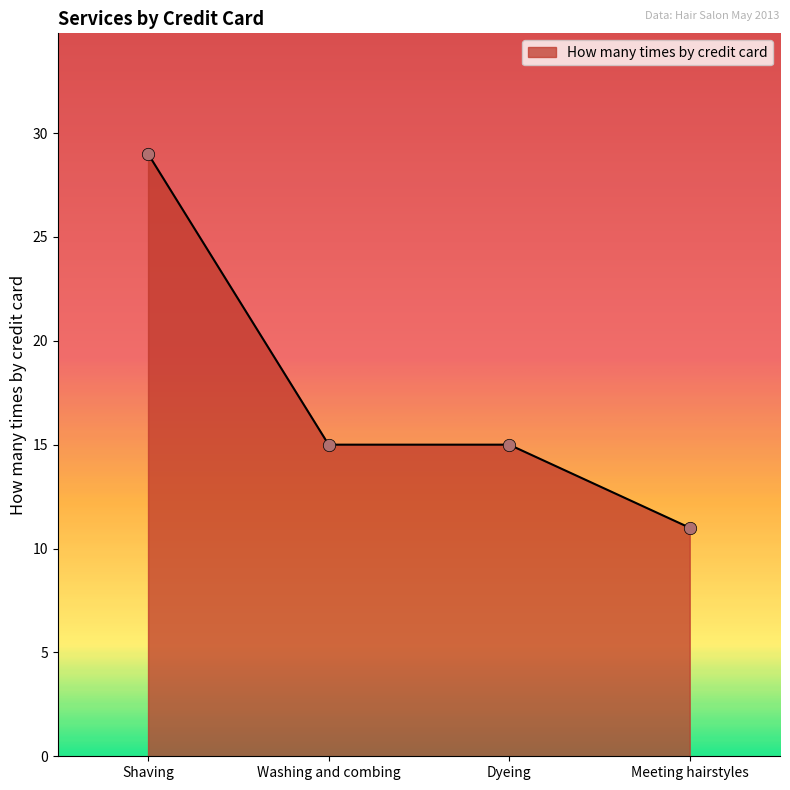

Between Shaving and Washing and combing, which is larger?

Shaving